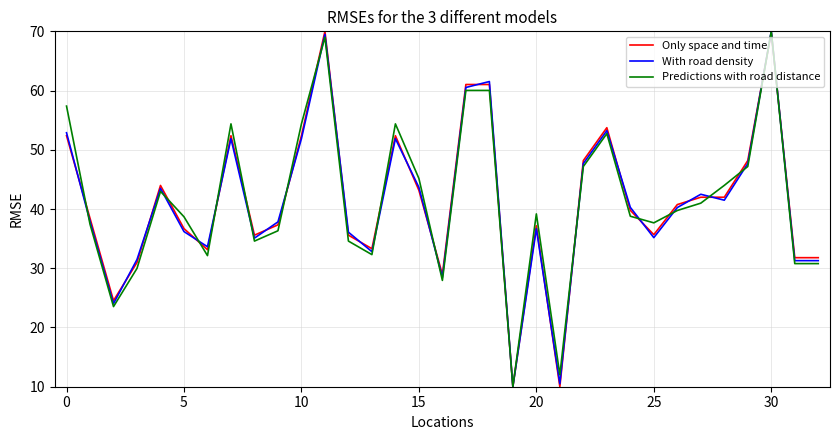

What is the maximum value shown in the chart?

70.0